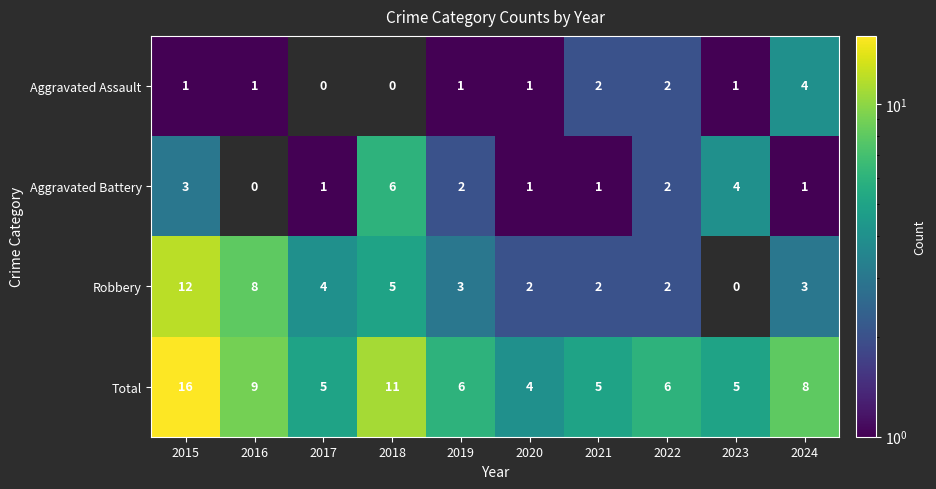

The Aggravated Battery series shows 0.5 at 2021. True or false?

False